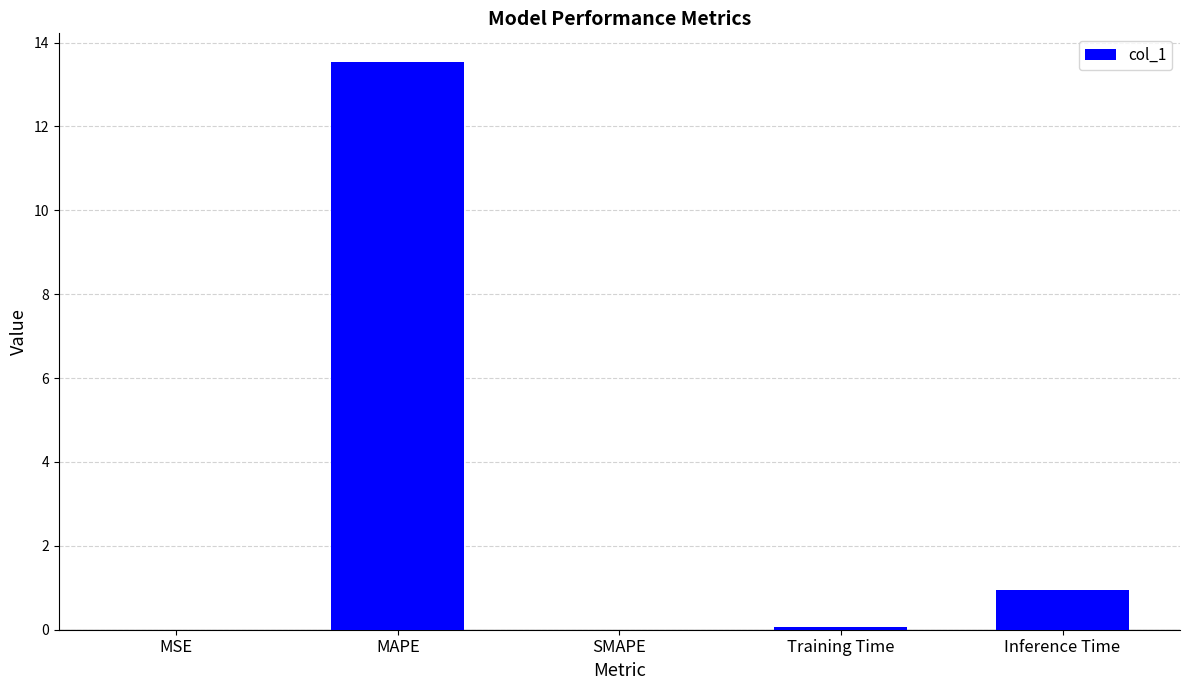

Does the chart contain stacked bars?

No